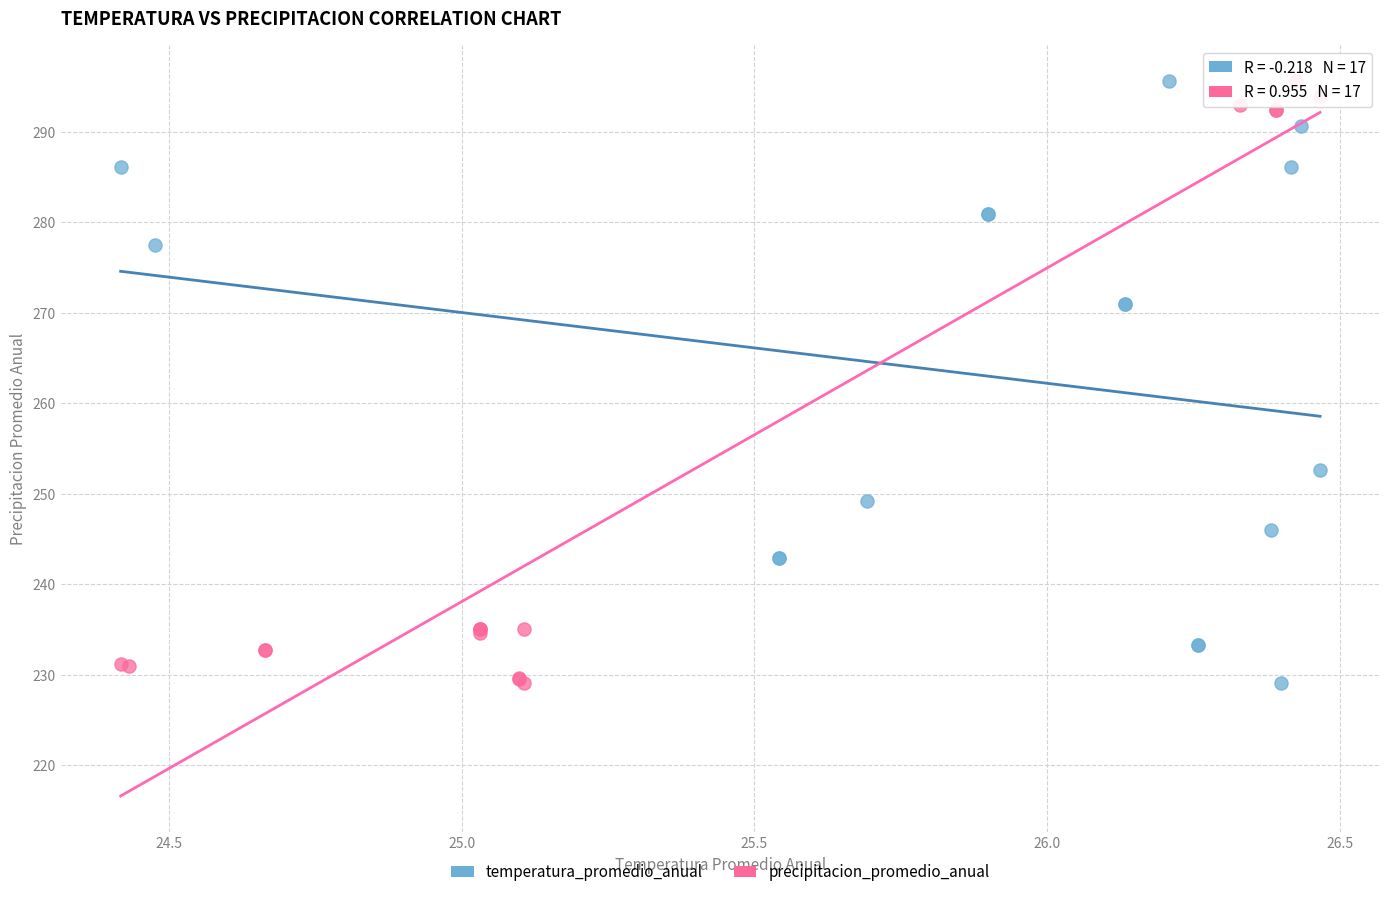

What are all the series names shown in the legend?

temperatura_promedio_anual, precipitacion_promedio_anual